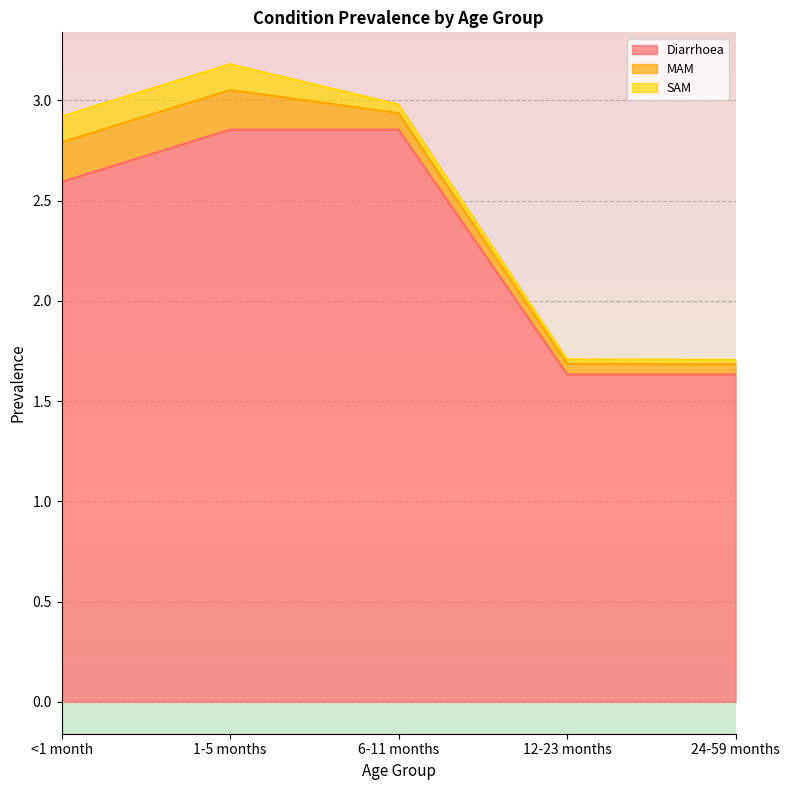

True or false: Diarrhoea and SAM intersect in this chart.

False